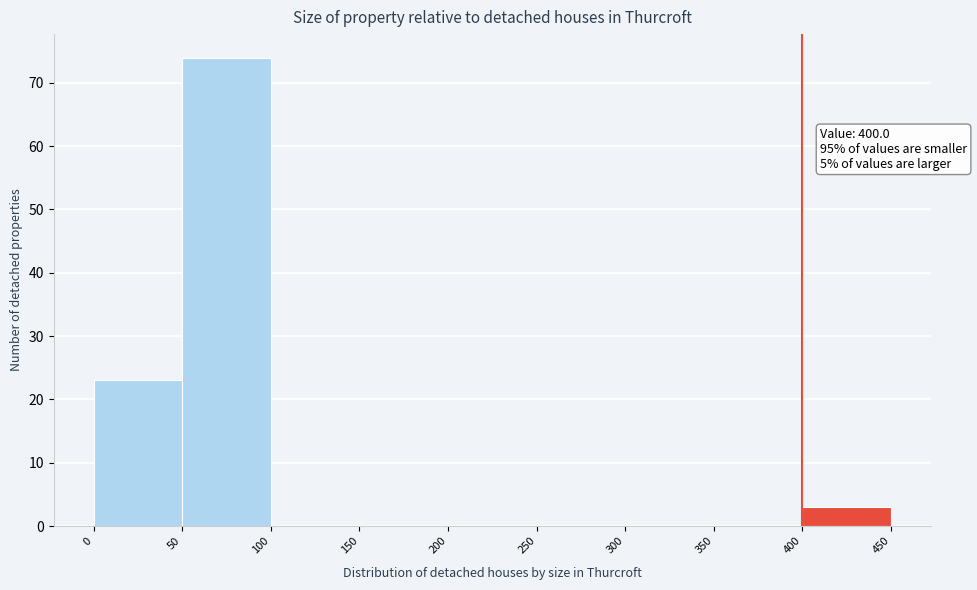

Which range on the x-axis has the tallest bar?

50 to 100